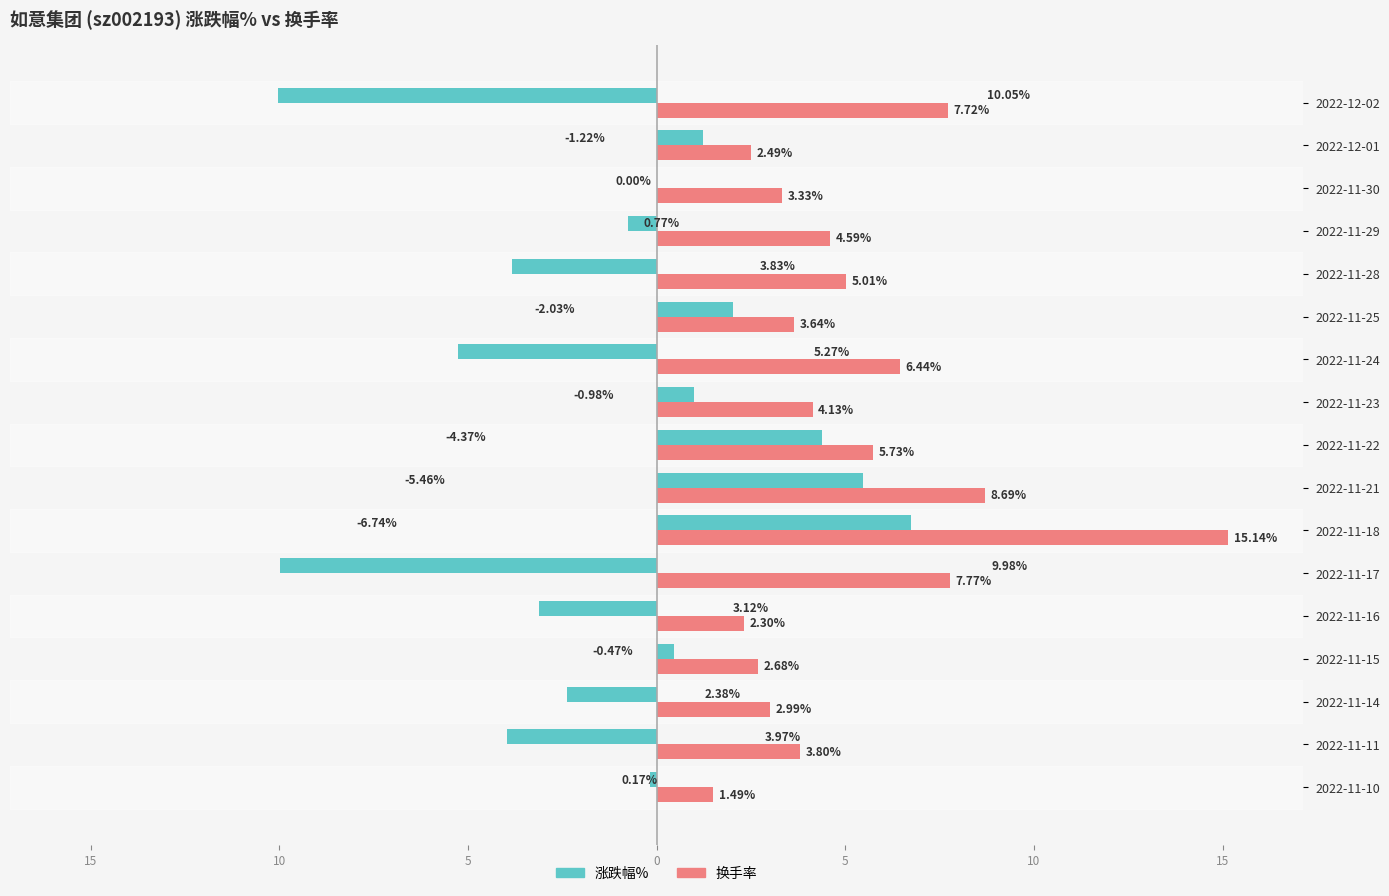

What are all the series names shown in the legend?

涨跌幅%, 换手率